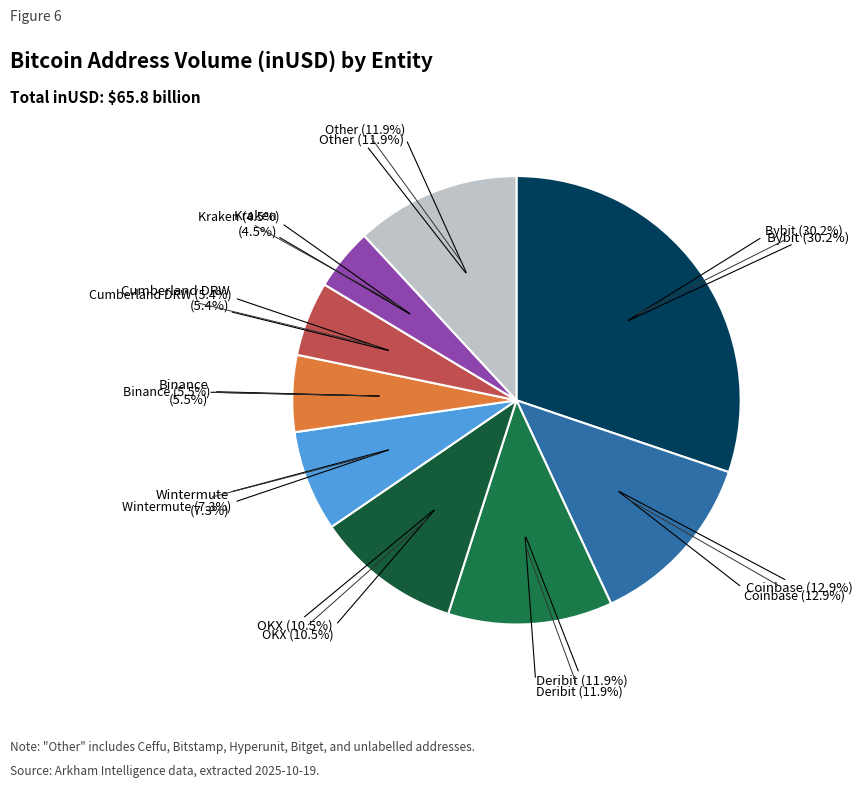

Is there any slice that represents more than half of the pie?

No